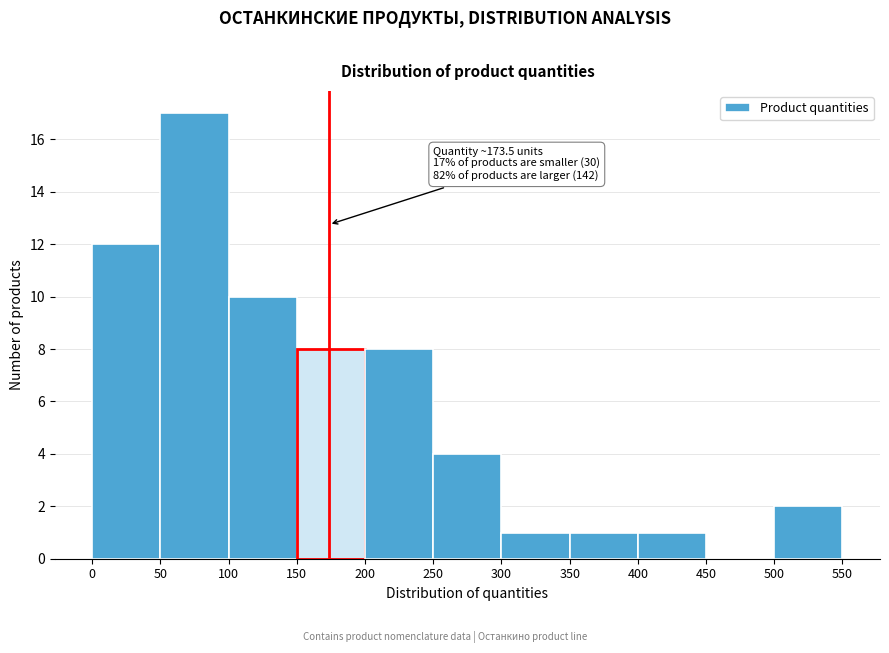

Over which range of the x-axis is the bar tallest?

50 to 100